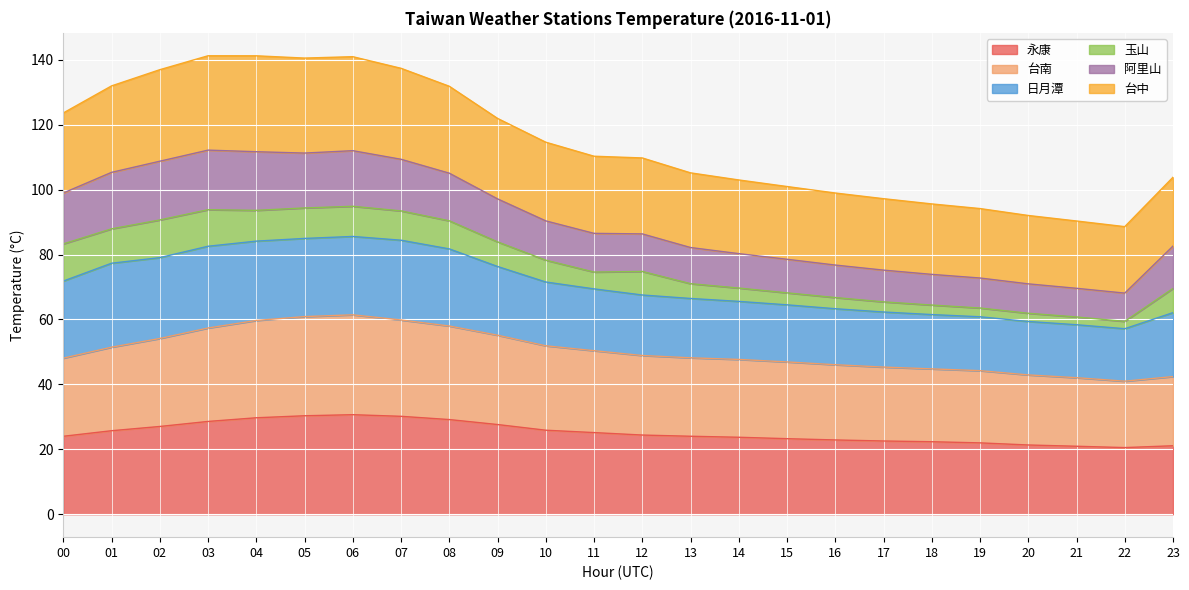

What is the highest value of the 永康 series?

30.7